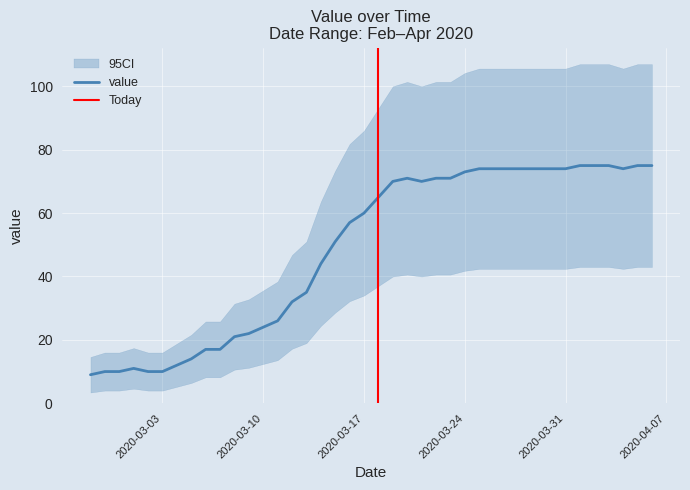

Rank the categories by value from highest to lowest.

2020-04-01, 2020-04-02, 2020-04-03, 2020-04-05, 2020-04-06, 2020-03-25, 2020-03-26, 2020-03-27, 2020-03-28, 2020-03-29, 2020-03-30, 2020-03-31, 2020-04-04, 2020-03-24, 2020-03-20, 2020-03-22, 2020-03-23, 2020-03-19, 2020-03-21, 2020-03-18, 2020-03-17, 2020-03-16, 2020-03-15, 2020-03-14, 2020-03-13, 2020-03-12, 2020-03-11, 2020-03-10, 2020-03-09, 2020-03-08, 2020-03-06, 2020-03-07, 2020-03-05, 2020-03-04, 2020-03-01, 2020-02-28, 2020-02-29, 2020-03-02, 2020-03-03, 2020-02-27